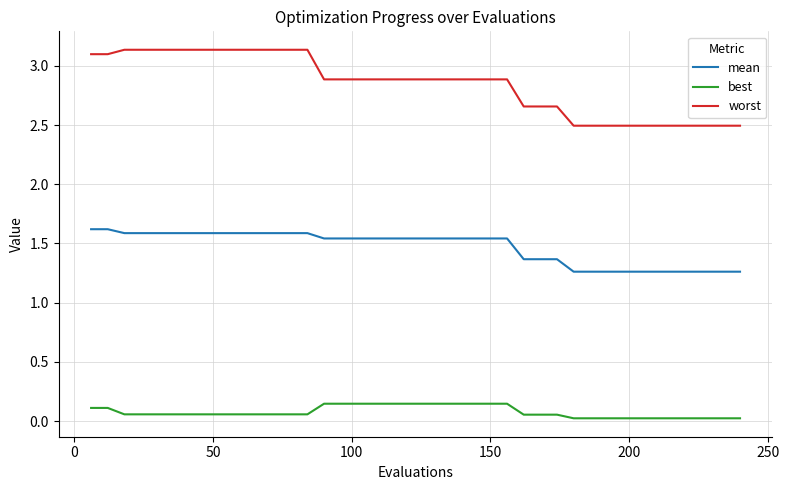

Rank the series by their maximum value, from highest to lowest.

worst, mean, best